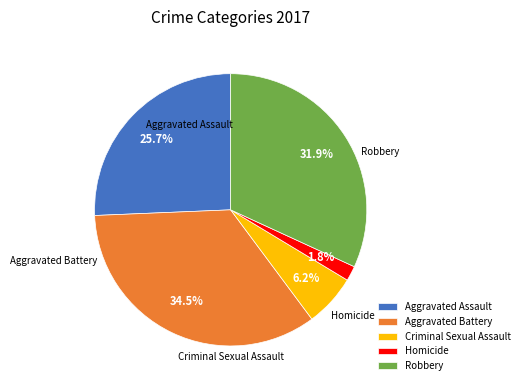

Is the sum of Aggravated Battery and Robbery greater than half?

Yes